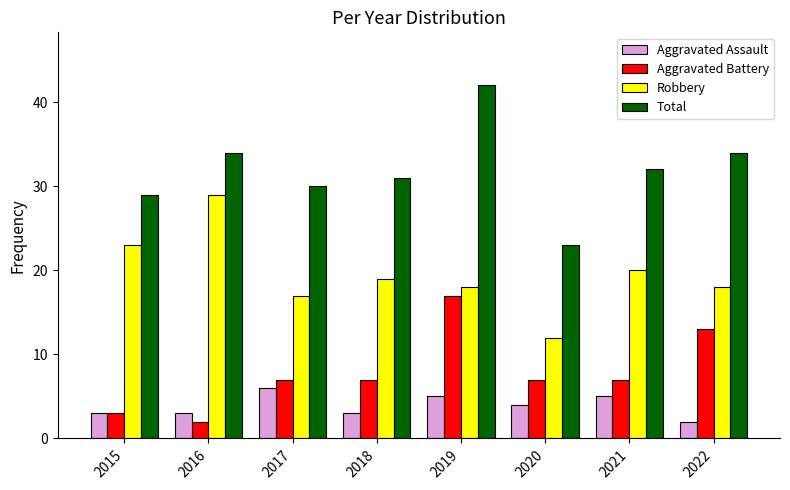

How many data points in Robbery are less than 19?

4